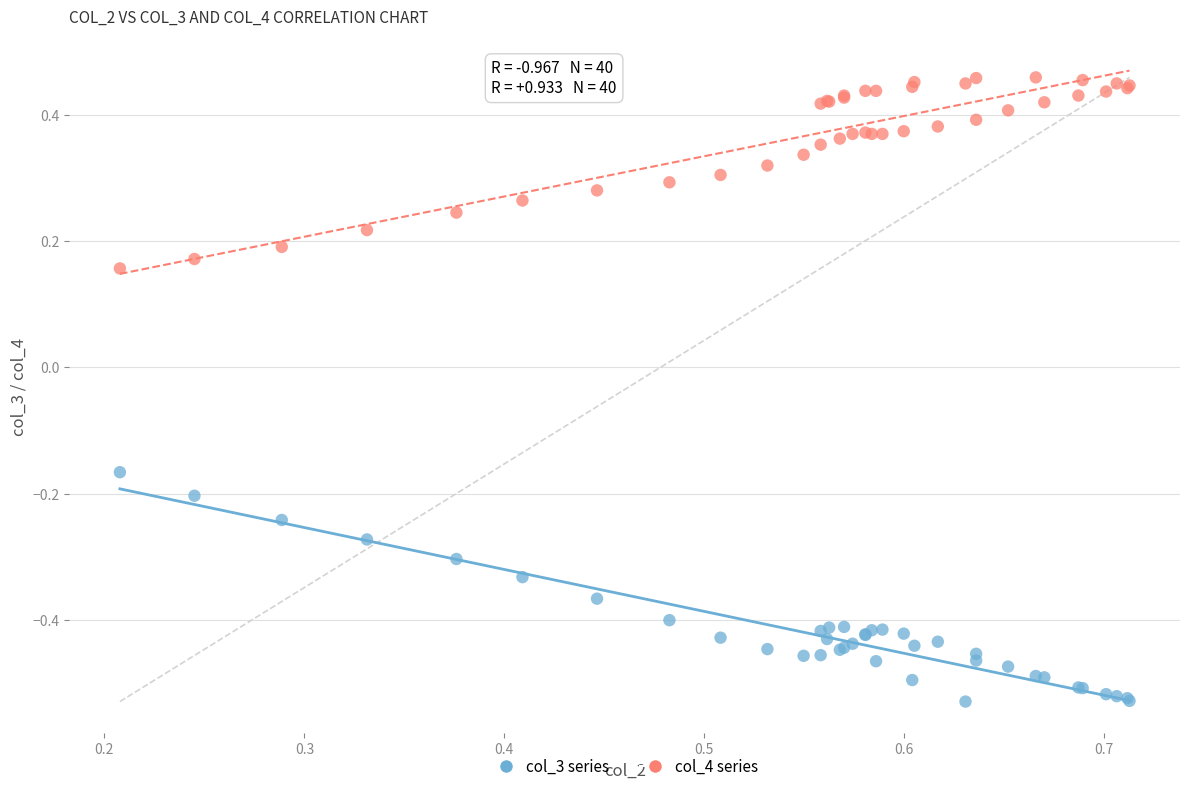

Which series has the largest Y range (max minus min)?

col_3 series